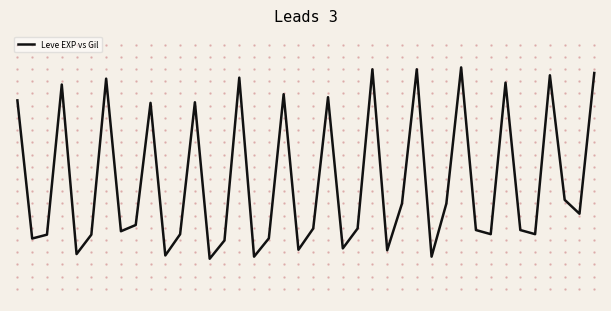

How many interior local valleys (lower than both neighbors) does the data have?

13